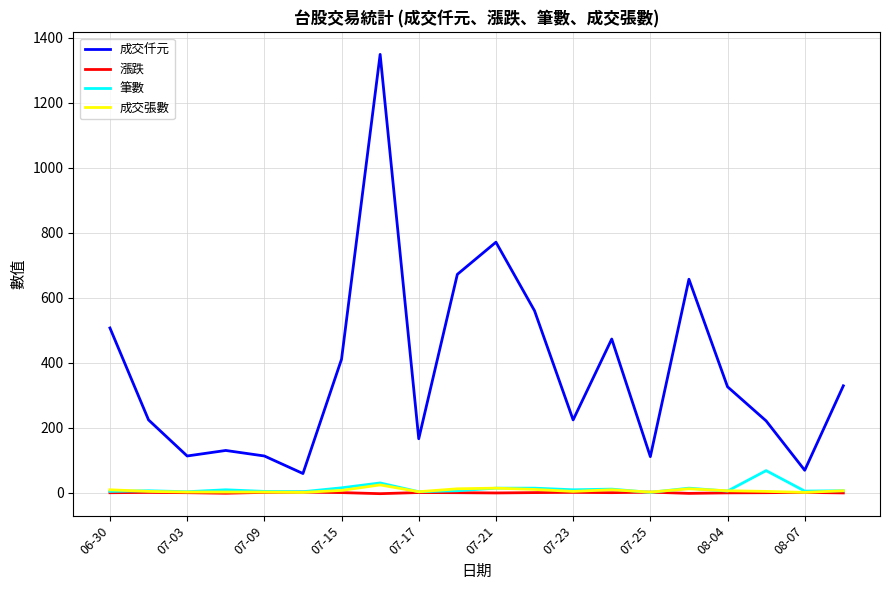

Which series has the widest spread of values?

成交仟元